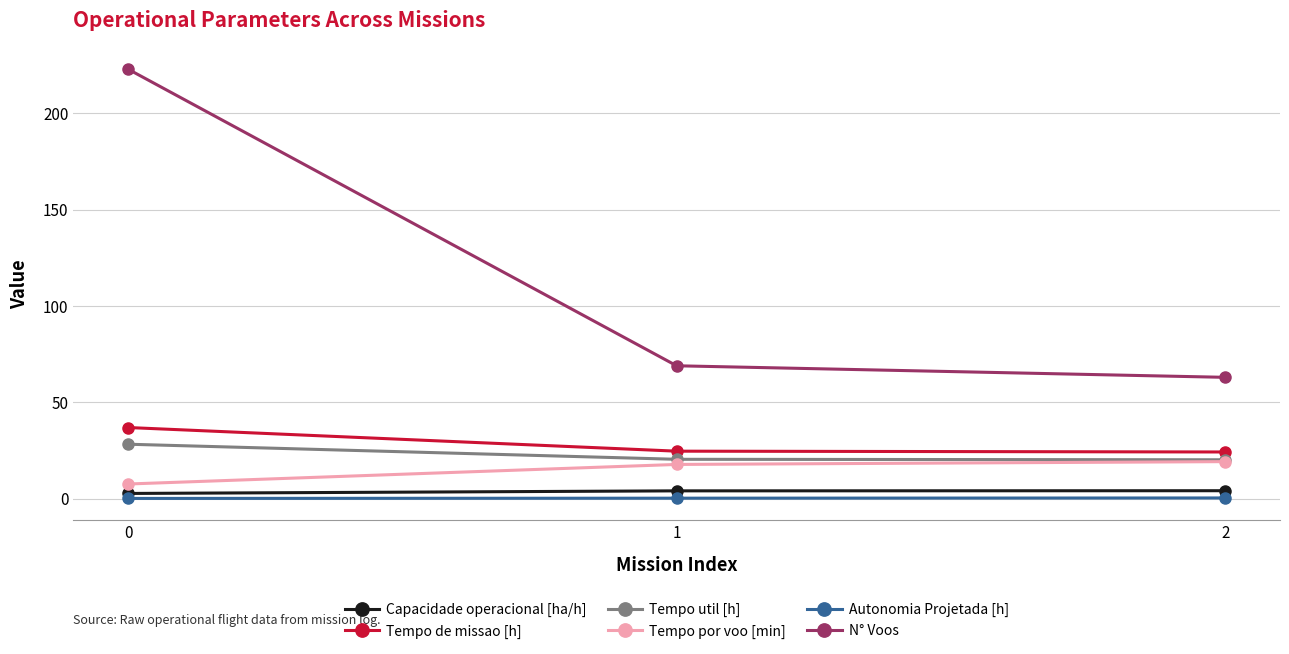

Does the chart have visible grid lines?

Yes